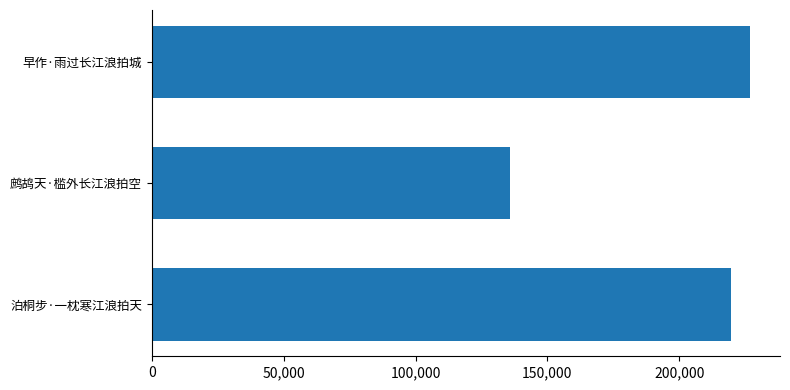

What is the maximum value shown in the chart?

226823